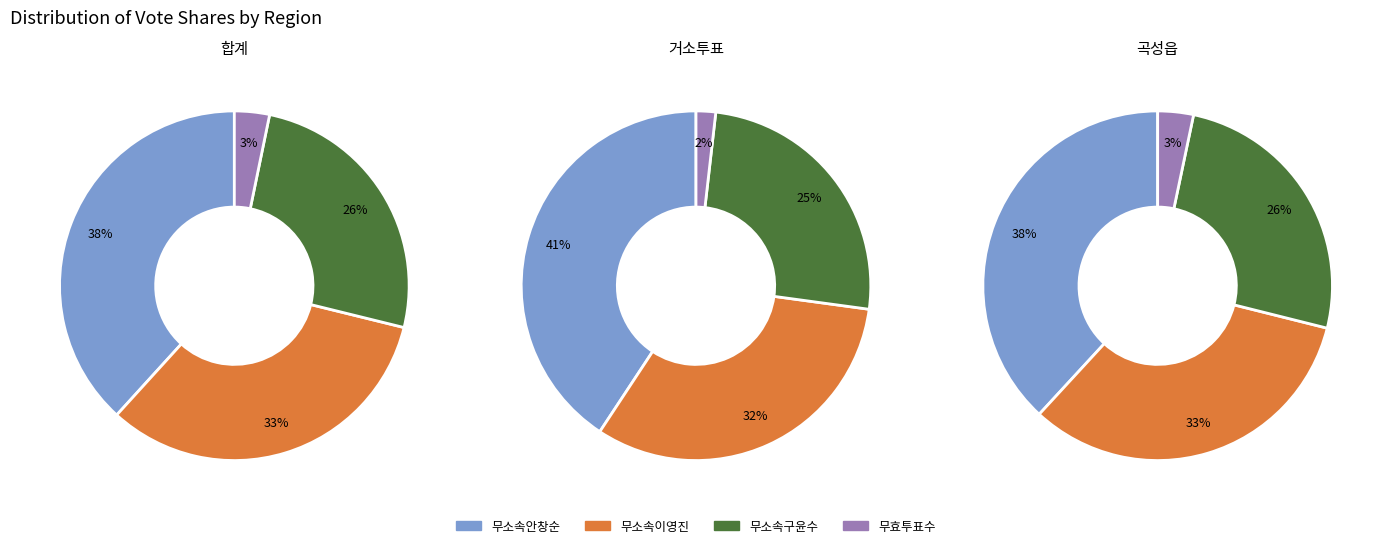

Rank the series by their average value, from lowest to highest.

무효투표수, 무소속구윤수, 무소속이영진, 무소속안창순